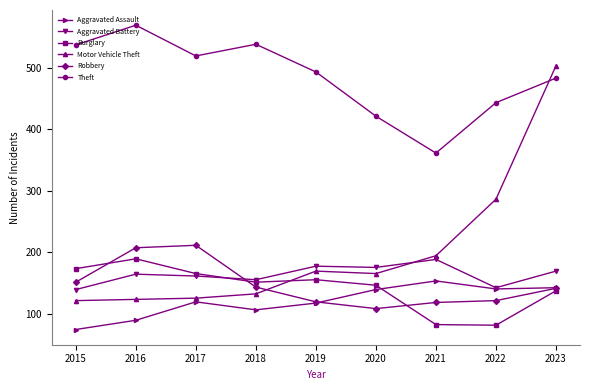

After their last crossing, which series has the higher values: Burglary or Aggravated Battery?

Aggravated Battery